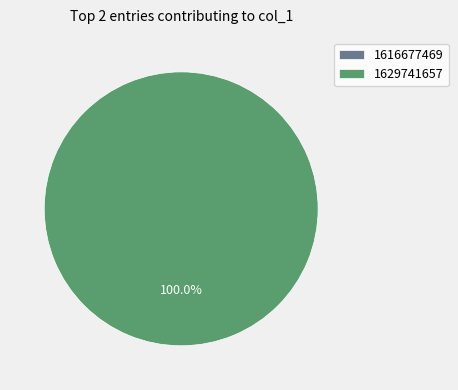

Is it true that 1616677469 is 0% of the pie?

True